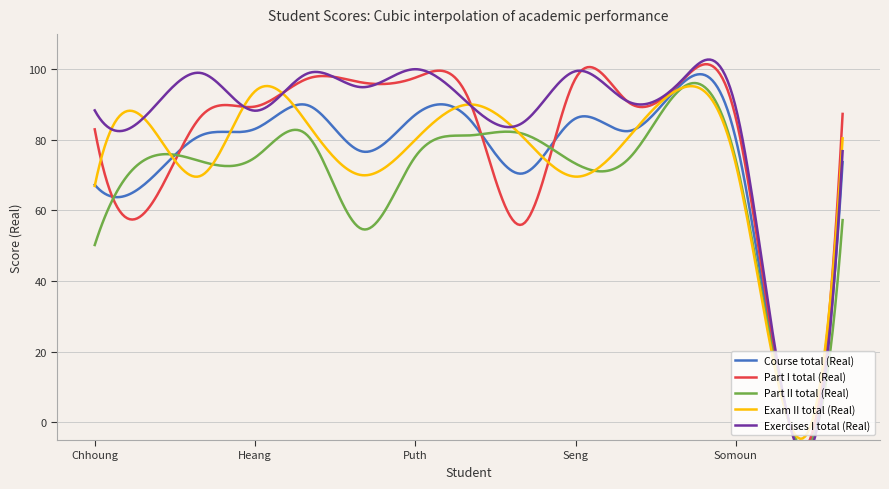

Between which two adjacent categories do Exam II total (Real) and Part I total (Real) first intersect?

Chhoung and Choung